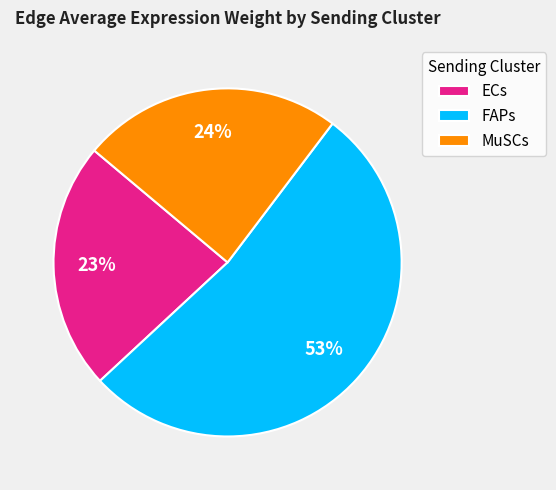

To the nearest percent, what is the difference between the largest and smallest slice percentages?

30%